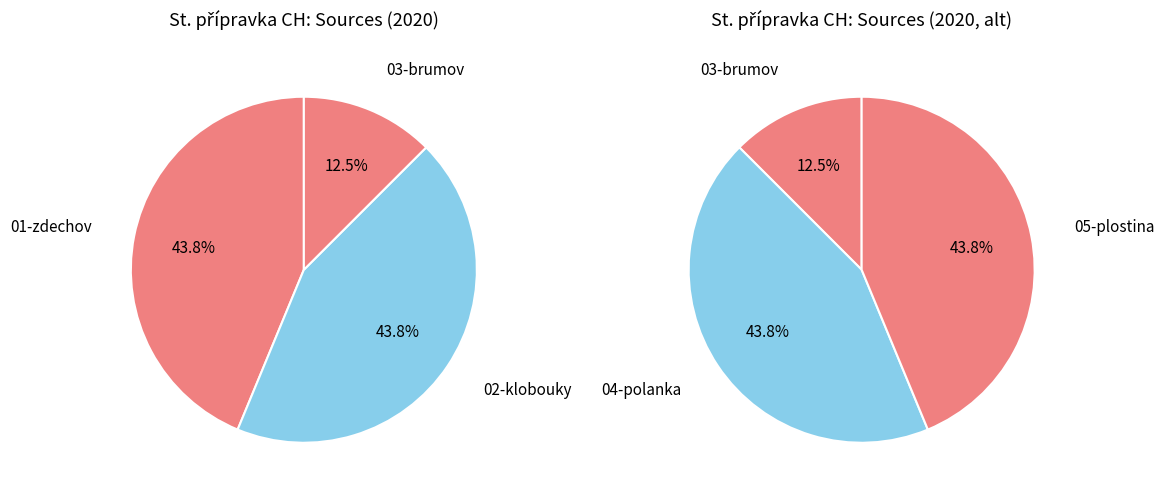

Rank the categories by value from highest to lowest.

01-zdechov, 02-klobouky, 04-polanka, 05-plostina, 03-brumov